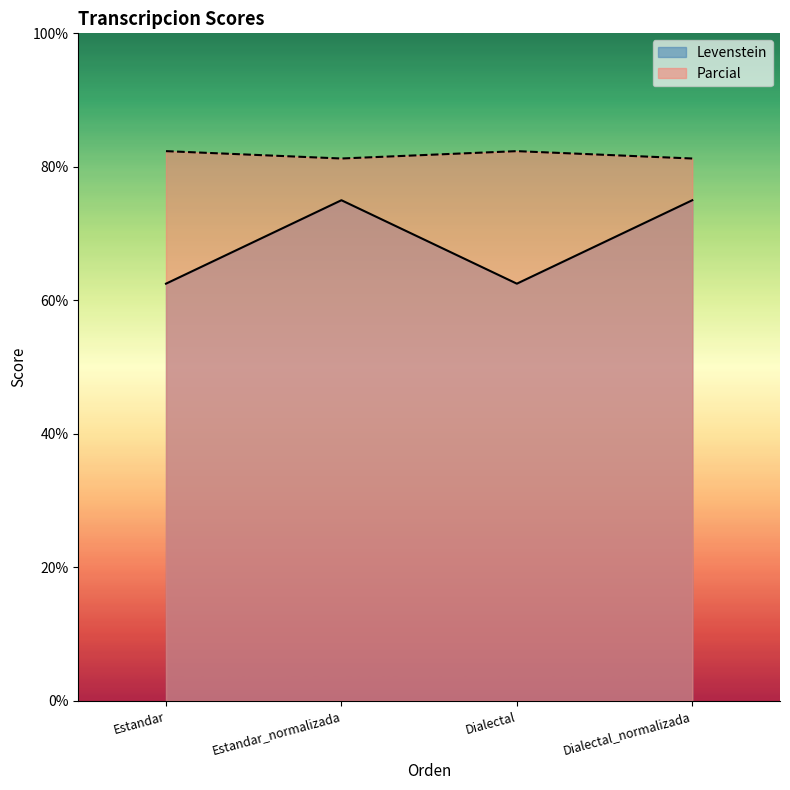

What is the minimum value shown in the chart?

62.5